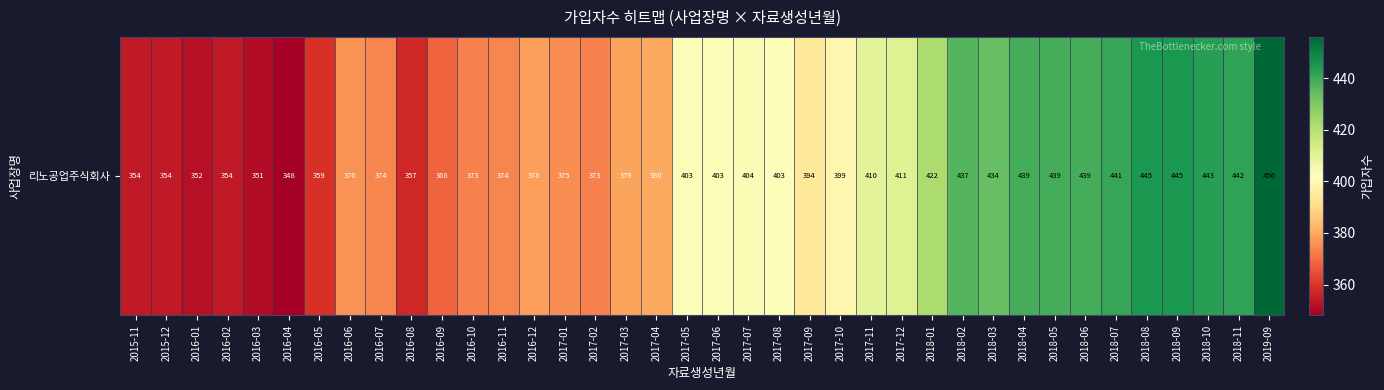

Reading right to left, extract all data points from this chart.

456	442	443	445	445	441	439	439	439	434	437	422	411	410	399	394	403	404	403	403	380	379	373	375	378	374	373	368	357	374	376	359	348	351	354	352	354	354